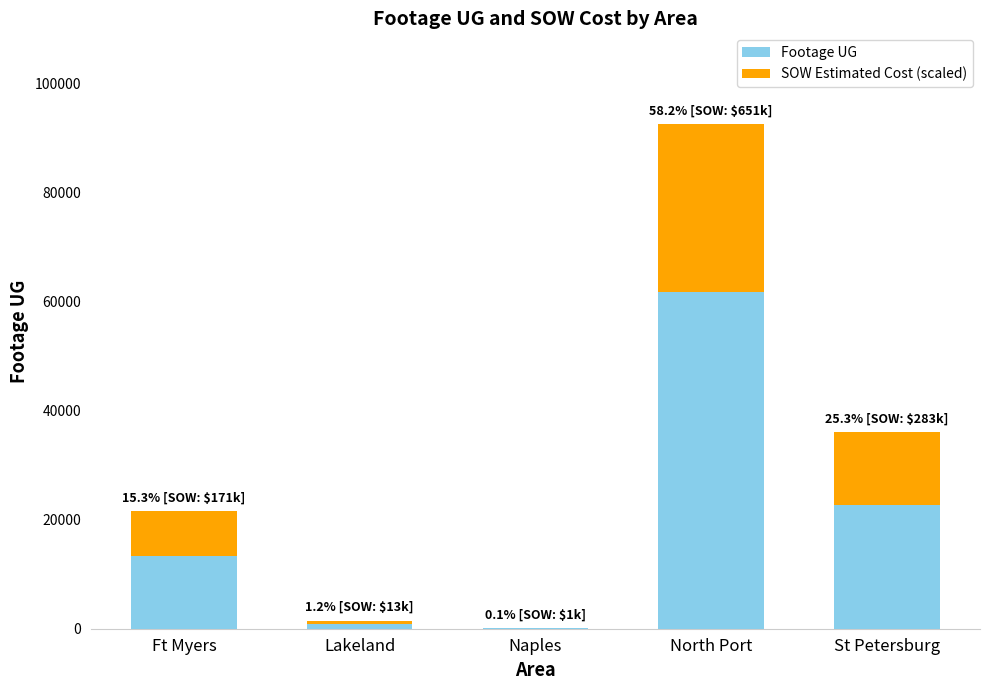

The Footage UG series shows 13411.0 at Ft Myers. True or false?

True